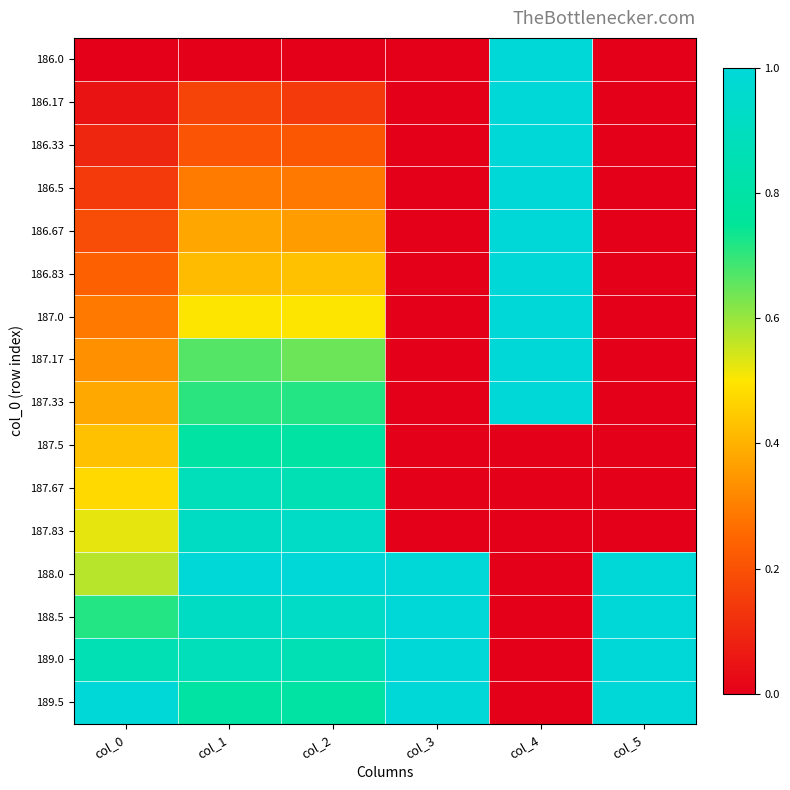

Reading right to left, extract all data points from this chart.

186.0: col_5=0.0	col_4=1.0	col_3=0.0	col_2=0.0	col_1=0.0	col_0=0.0
186.17: col_5=0.0	col_4=1.0	col_3=0.0	col_2=0.1	col_1=0.2	col_0=0.0
186.33: col_5=0.0	col_4=1.0	col_3=0.0	col_2=0.2	col_1=0.2	col_0=0.1
186.5: col_5=0.0	col_4=1.0	col_3=0.0	col_2=0.3	col_1=0.3	col_0=0.1
186.67: col_5=0.0	col_4=1.0	col_3=0.0	col_2=0.4	col_1=0.4	col_0=0.2
186.83: col_5=0.0	col_4=1.0	col_3=0.0	col_2=0.4	col_1=0.4	col_0=0.2
187.0: col_5=0.0	col_4=1.0	col_3=0.0	col_2=0.5	col_1=0.5	col_0=0.3
187.17: col_5=0.0	col_4=1.0	col_3=0.0	col_2=0.6	col_1=0.7	col_0=0.3
187.33: col_5=0.0	col_4=1.0	col_3=0.0	col_2=0.7	col_1=0.7	col_0=0.4
187.5: col_5=0.0	col_4=0.0	col_3=0.0	col_2=0.8	col_1=0.8	col_0=0.4
187.67: col_5=0.0	col_4=0.0	col_3=0.0	col_2=0.9	col_1=0.9	col_0=0.5
187.83: col_5=0.0	col_4=0.0	col_3=0.0	col_2=0.9	col_1=0.9	col_0=0.5
188.0: col_5=1.0	col_4=0.0	col_3=1.0	col_2=1.0	col_1=1.0	col_0=0.6
188.5: col_5=1.0	col_4=0.0	col_3=1.0	col_2=0.9	col_1=0.9	col_0=0.7
189.0: col_5=1.0	col_4=0.0	col_3=1.0	col_2=0.9	col_1=0.9	col_0=0.9
189.5: col_5=1.0	col_4=0.0	col_3=1.0	col_2=0.8	col_1=0.8	col_0=1.0